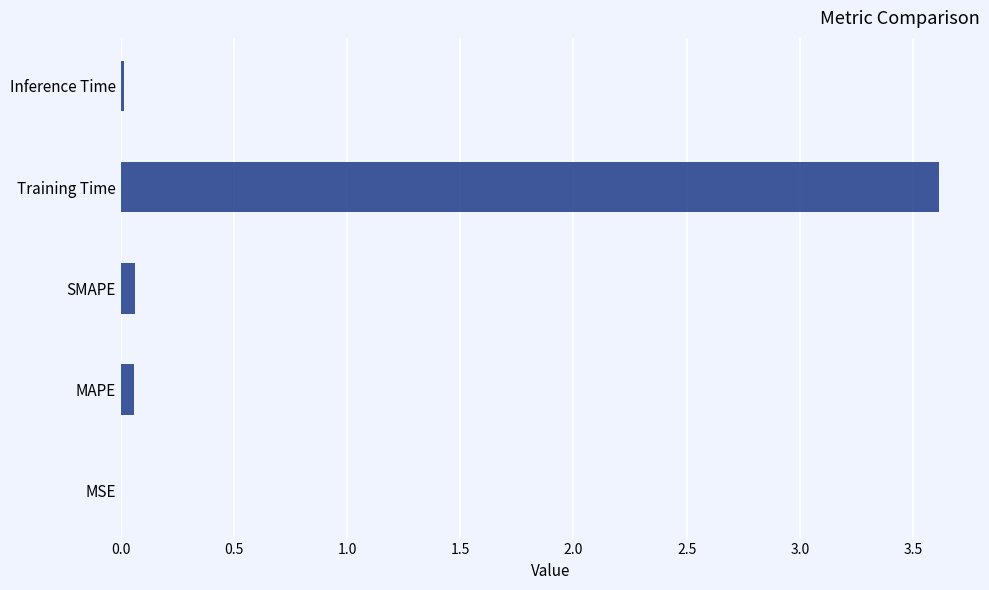

Which label corresponds to the largest value in the chart?

Training Time